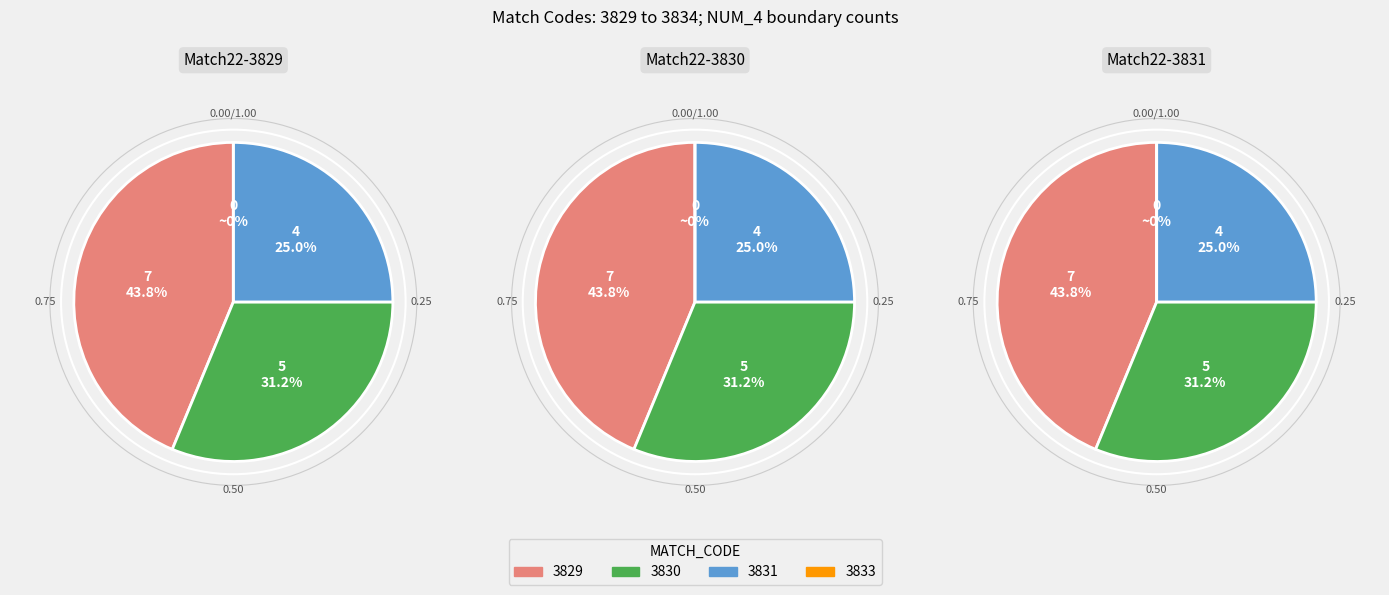

Does any single category account for the majority?

No